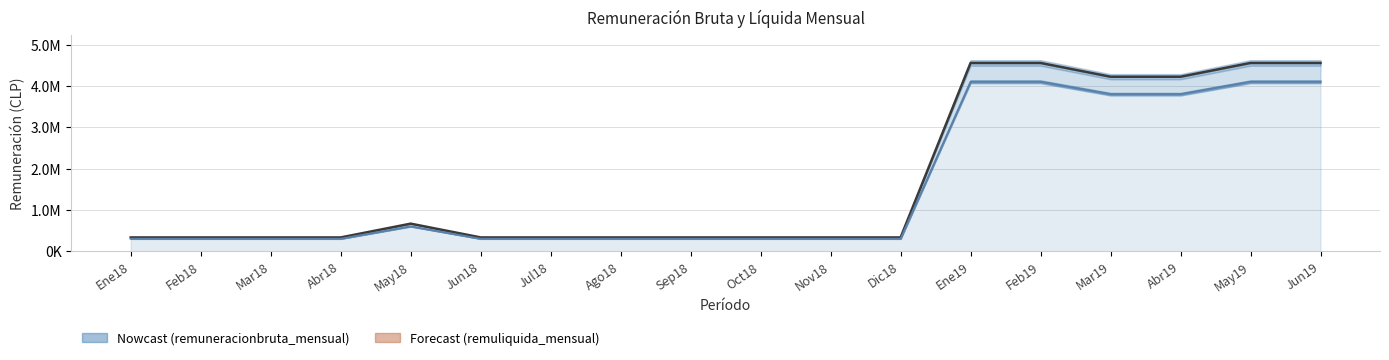

At which label is remuliquida_mensual closest to 2200000?

May18